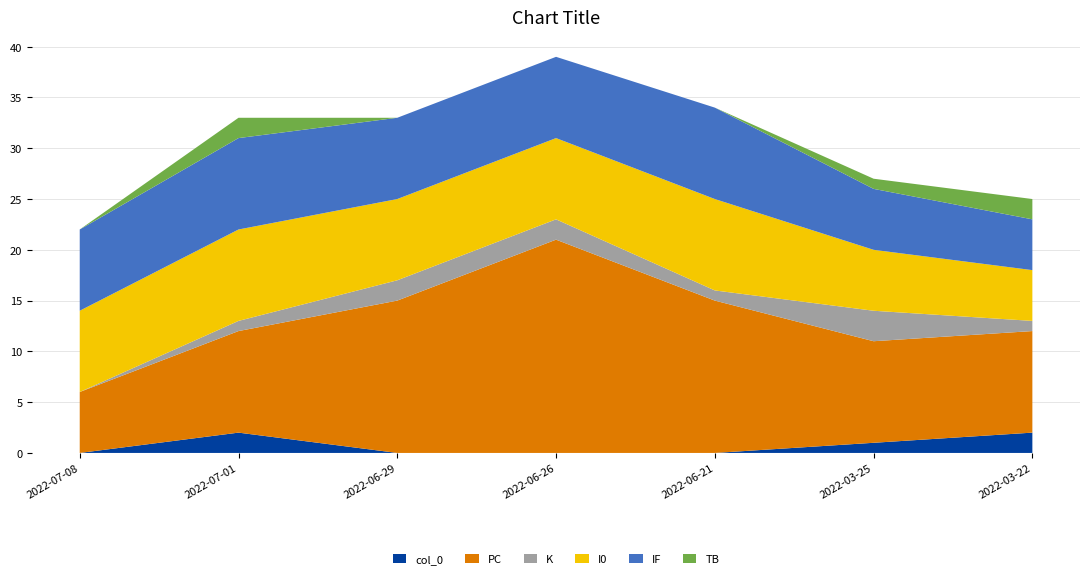

Reading left to right, list all the values displayed in this chart.

col_0: 0	2	0	0	0	1	2
PC: 6	10	15	21	15	10	10
K: 0	1	2	2	1	3	1
I0: 8	9	8	8	9	6	5
IF: 8	9	8	8	9	6	5
TB: 0	2	0	0	0	1	2